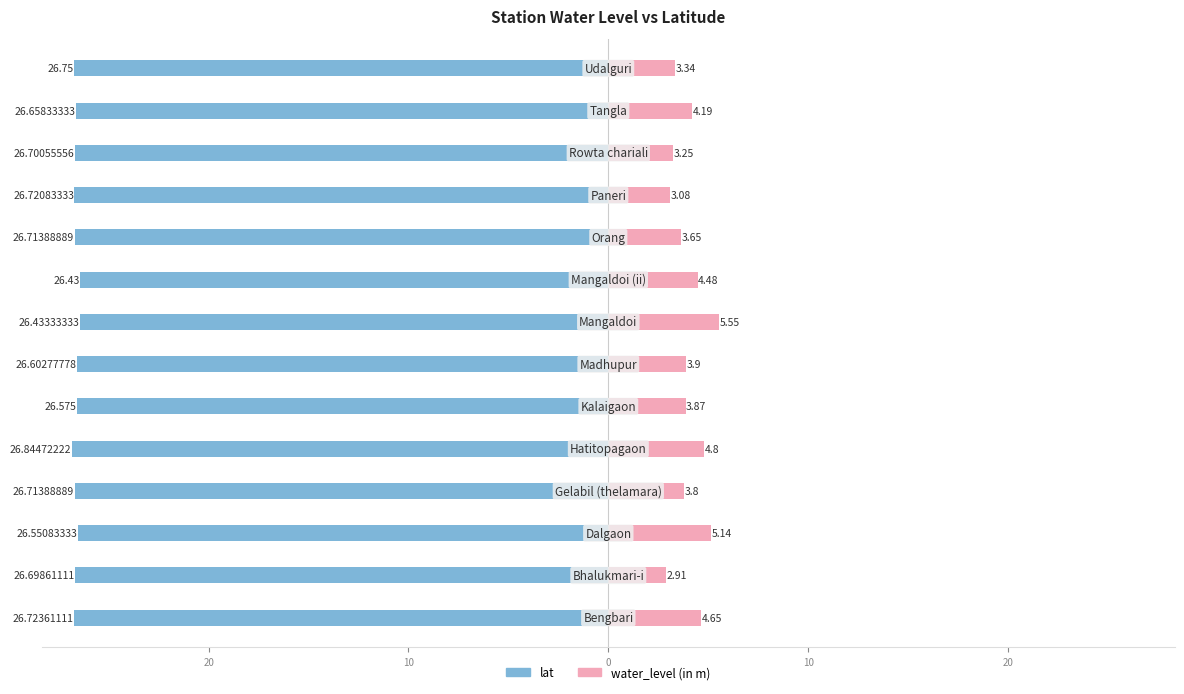

What is the difference between the highest and lowest values at 0?

30.5